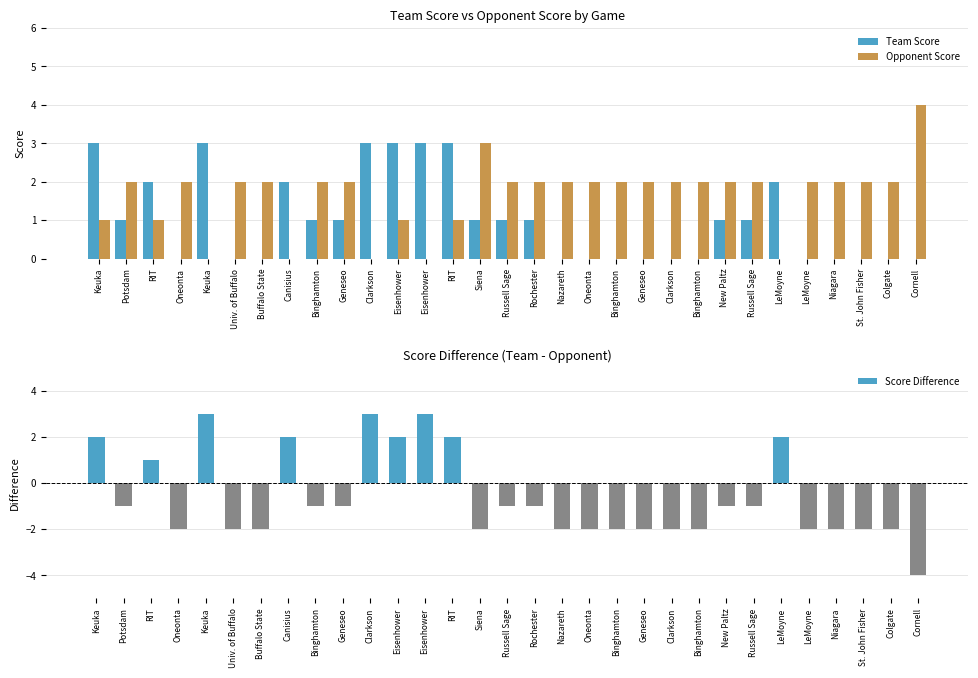

Between RIT and Binghamton, which series saw the biggest shift?

Score Difference